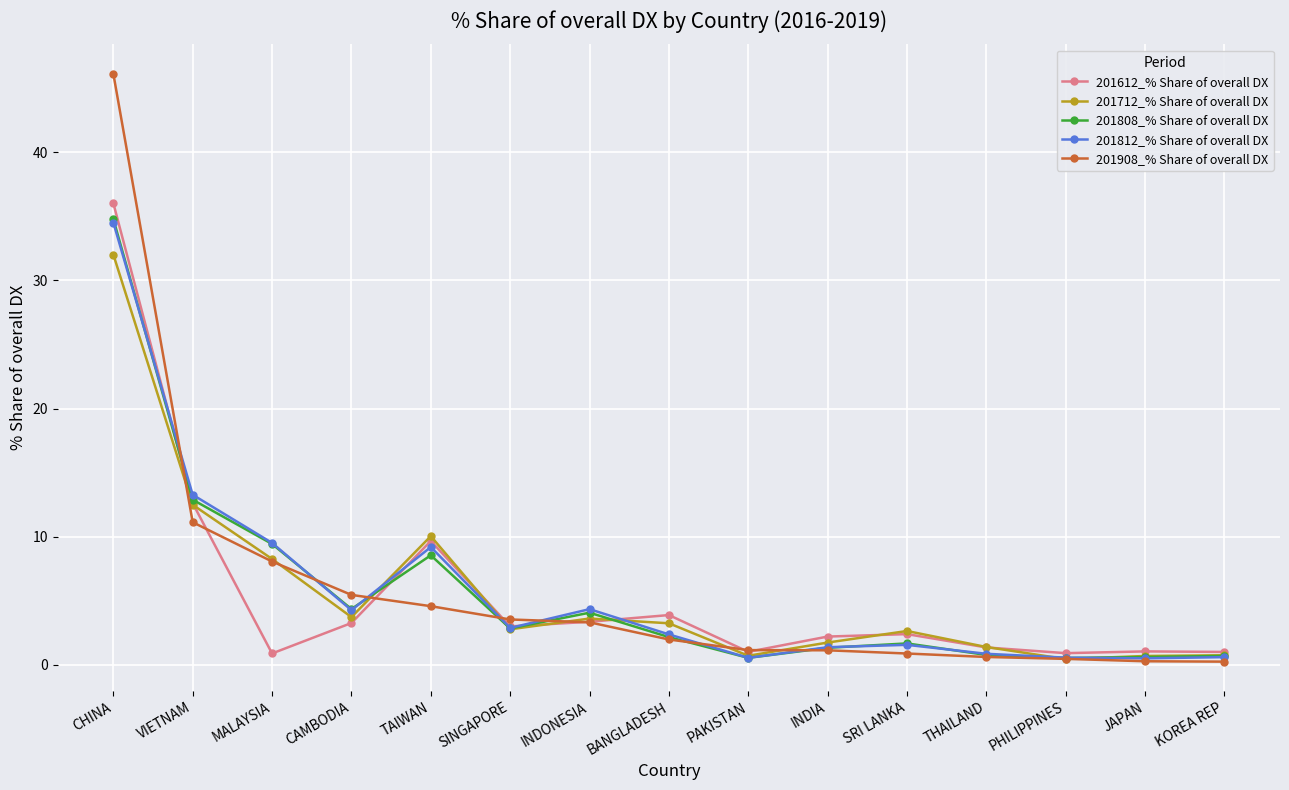

Where is 201812_% Share of overall DX nearest to the value 17?

VIETNAM